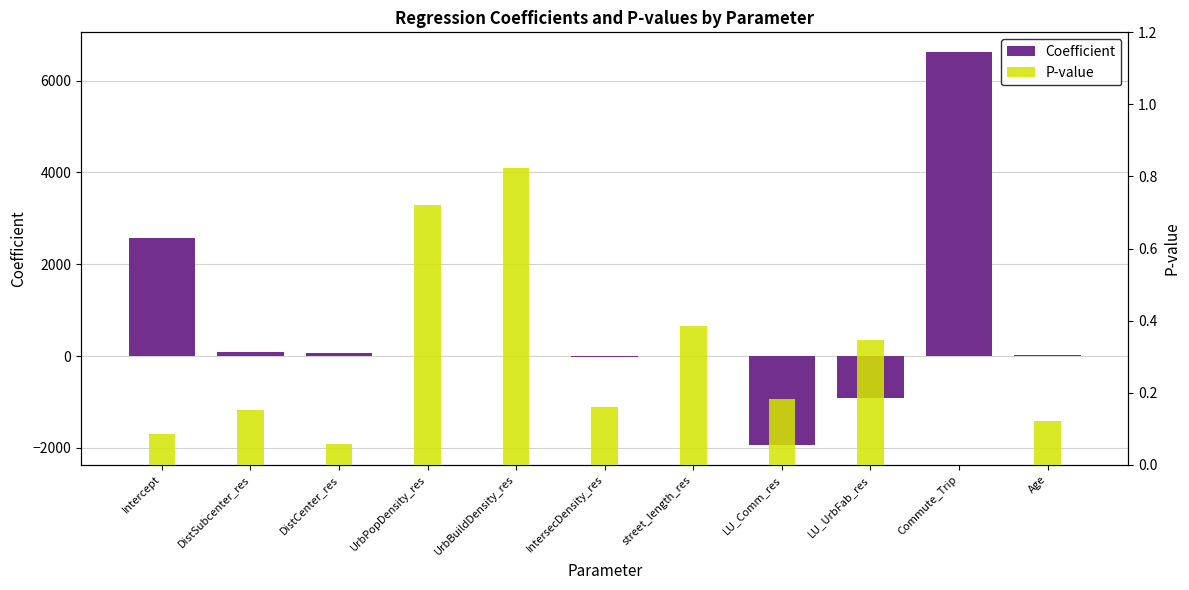

What is the sum of all p values?

3.0